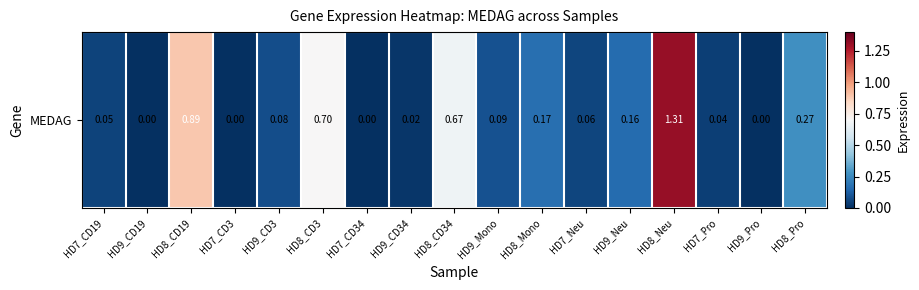

Rank the categories by value from highest to lowest.

HD8_Neu, HD8_CD19, HD8_CD3, HD8_CD34, HD8_Pro, HD8_Mono, HD9_Neu, HD9_Mono, HD9_CD3, HD7_Neu, HD7_CD19, HD7_Pro, HD9_CD34, HD9_CD19, HD7_CD3, HD7_CD34, HD9_Pro